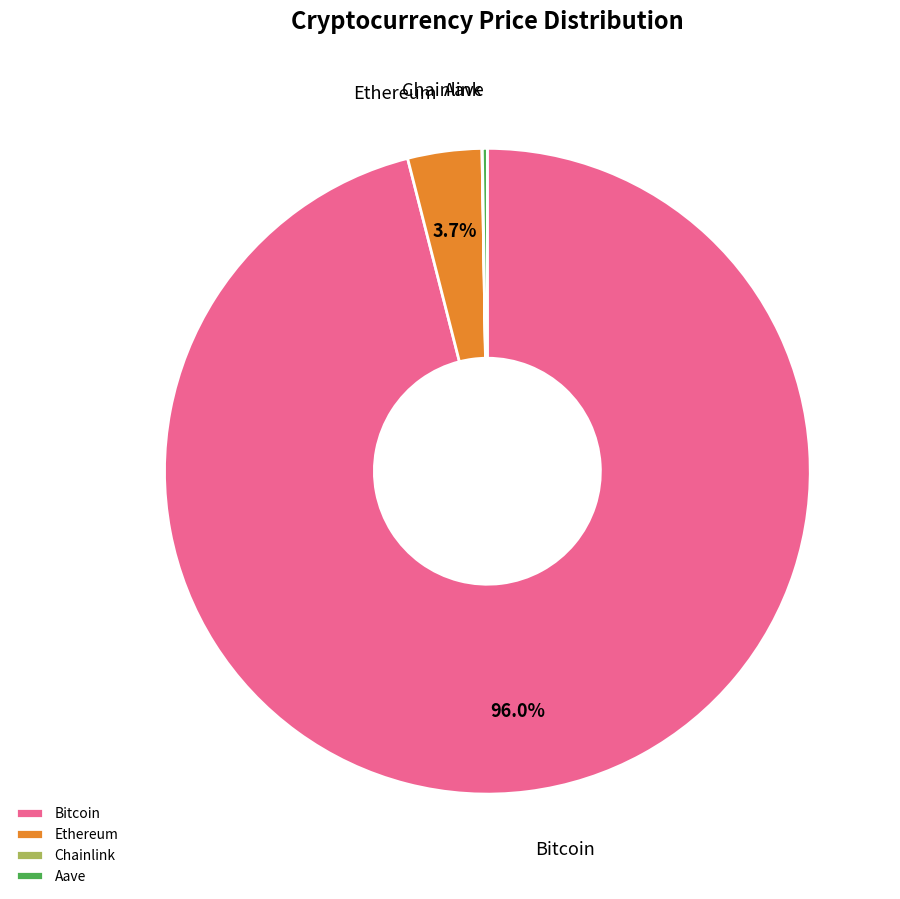

To the nearest percent, what is the difference between the largest and smallest slice percentages?

96%